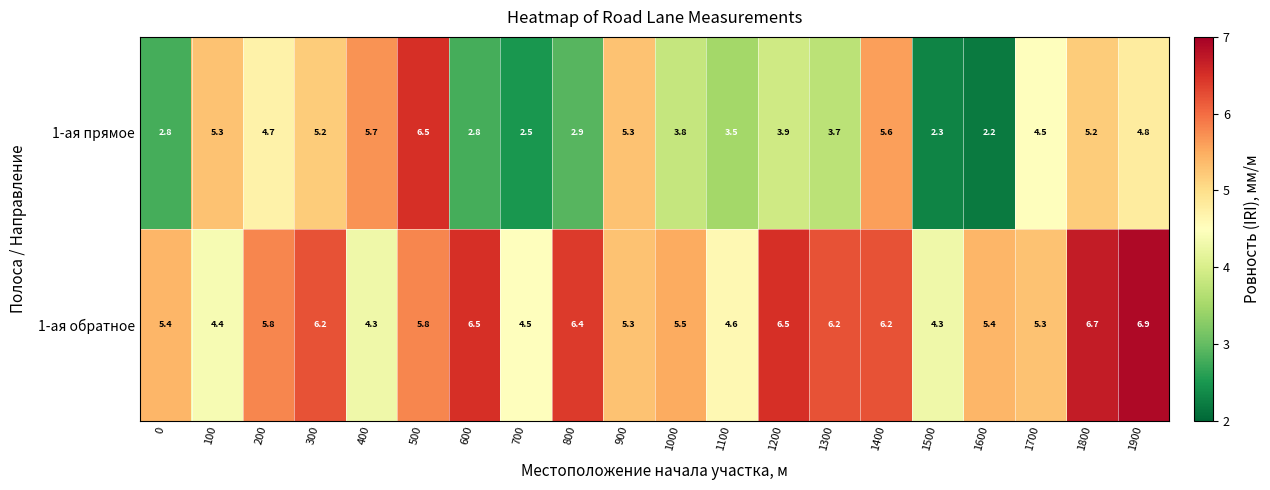

What is the total value across all series at 1100?

8.1